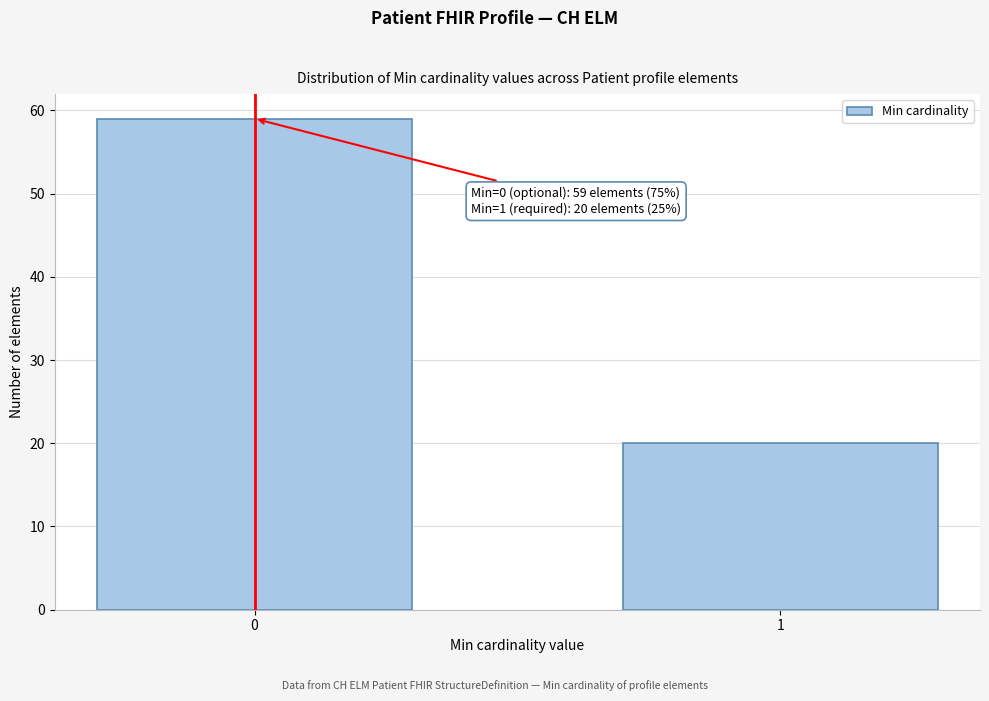

Reading left to right, transcribe all the data shown in this chart.

0=59	1=20